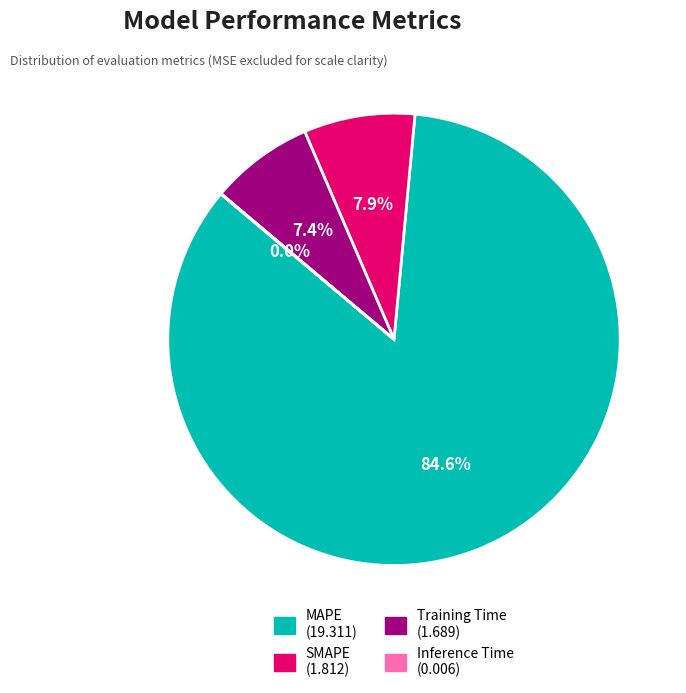

What percentage do SMAPE and MAPE together represent?

92.6%